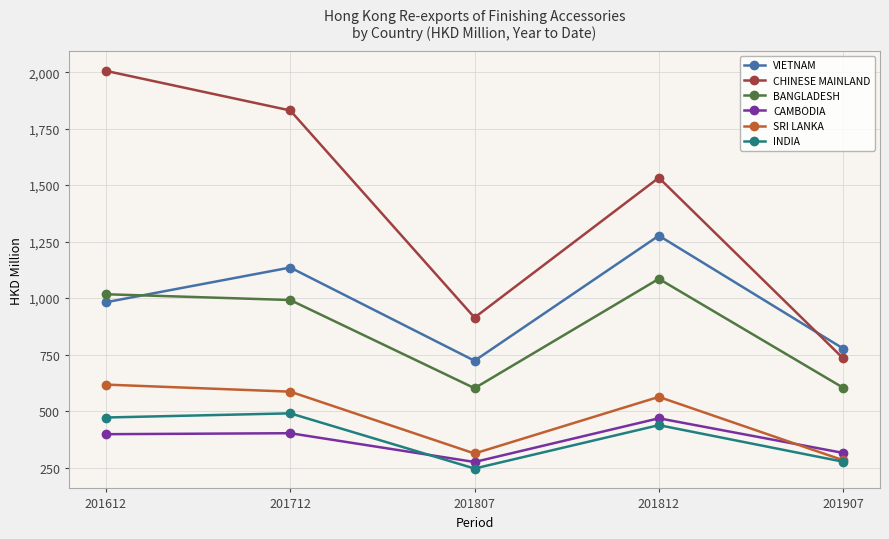

Rank the series at 201812 from highest to lowest value.

CHINESE MAINLAND, VIETNAM, BANGLADESH, SRI LANKA, CAMBODIA, INDIA